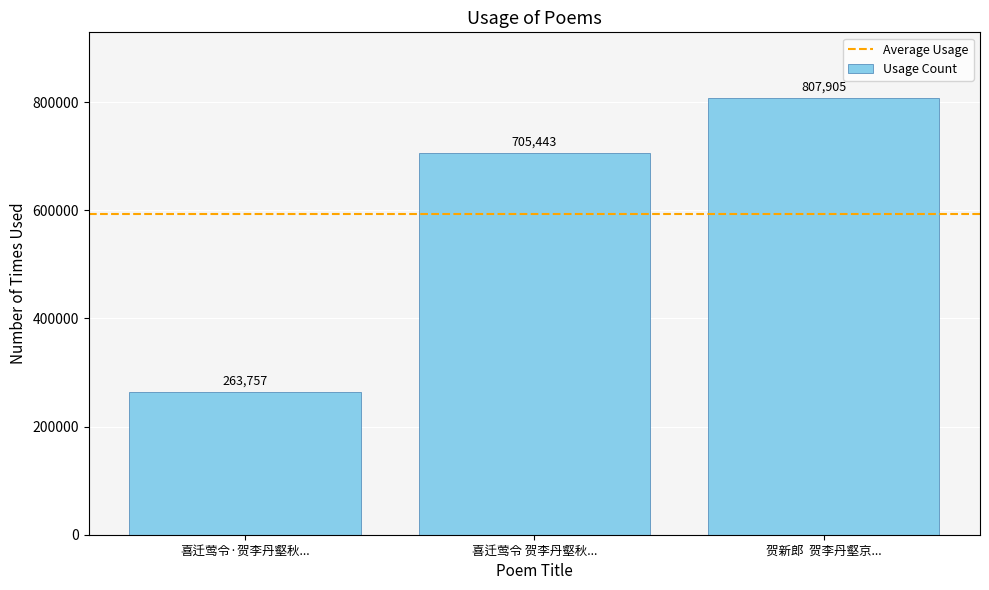

How many values are between 263757 and 807905?

3